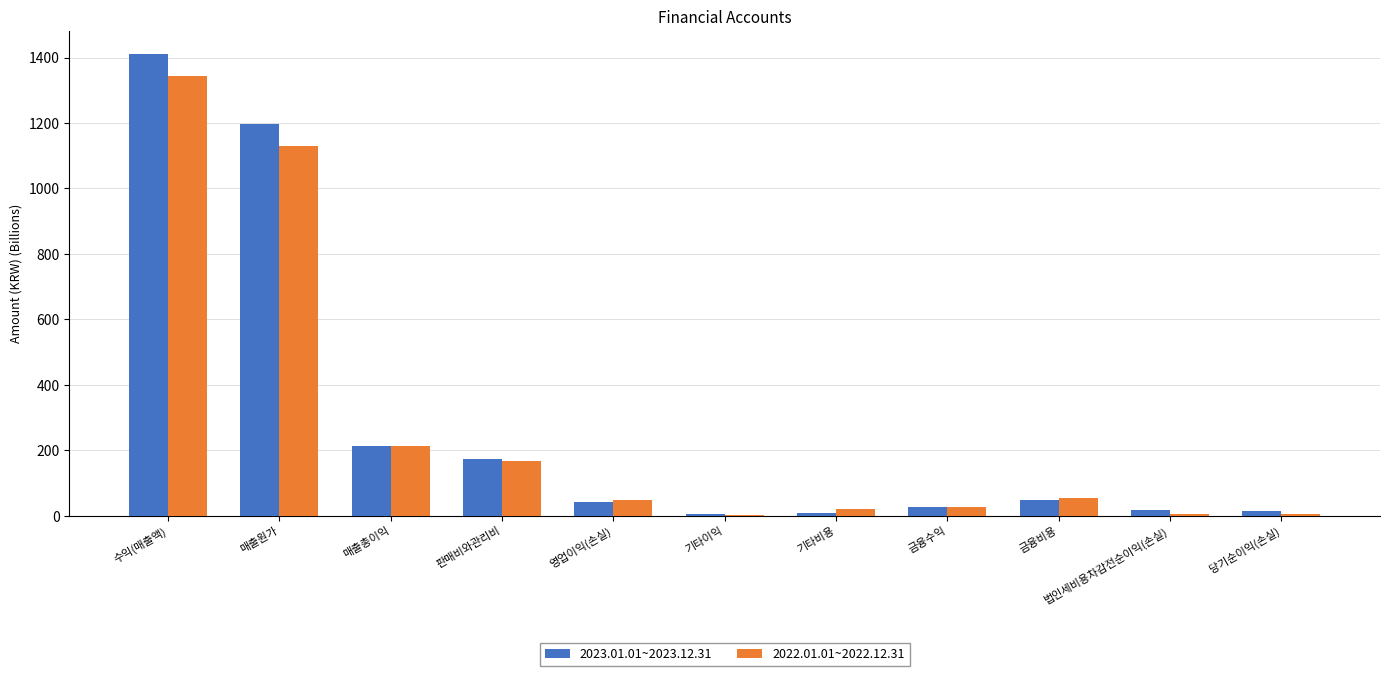

Between 매출총이익 and 영업이익(손실), which series saw the biggest shift?

2023.01.01~2023.12.31